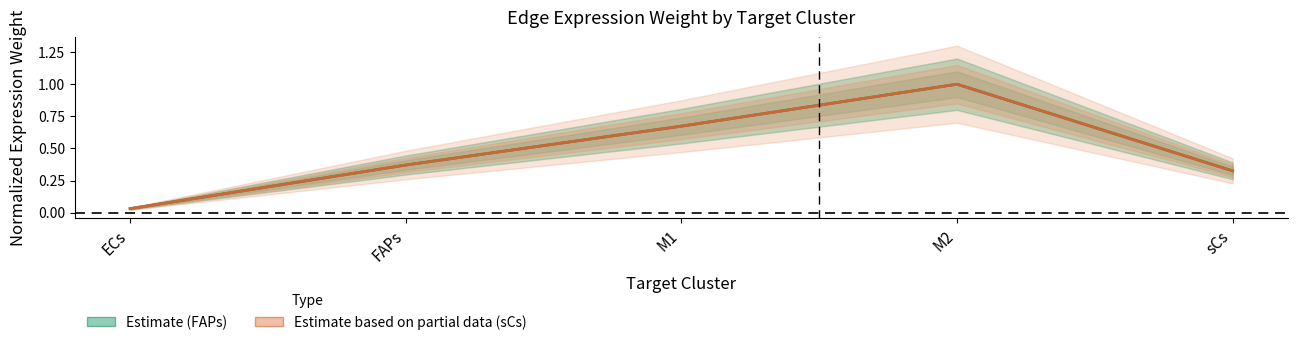

What is the label of the 5th point from the right?

ECs